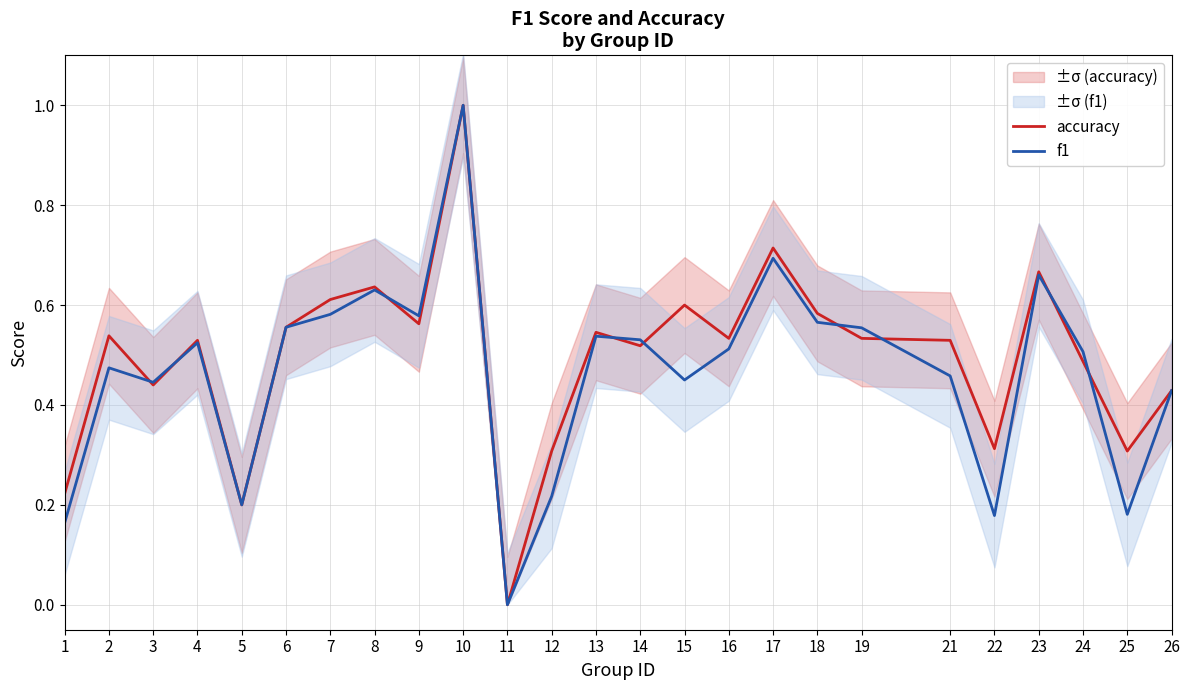

At which category does f1 reach its first local peak?

2